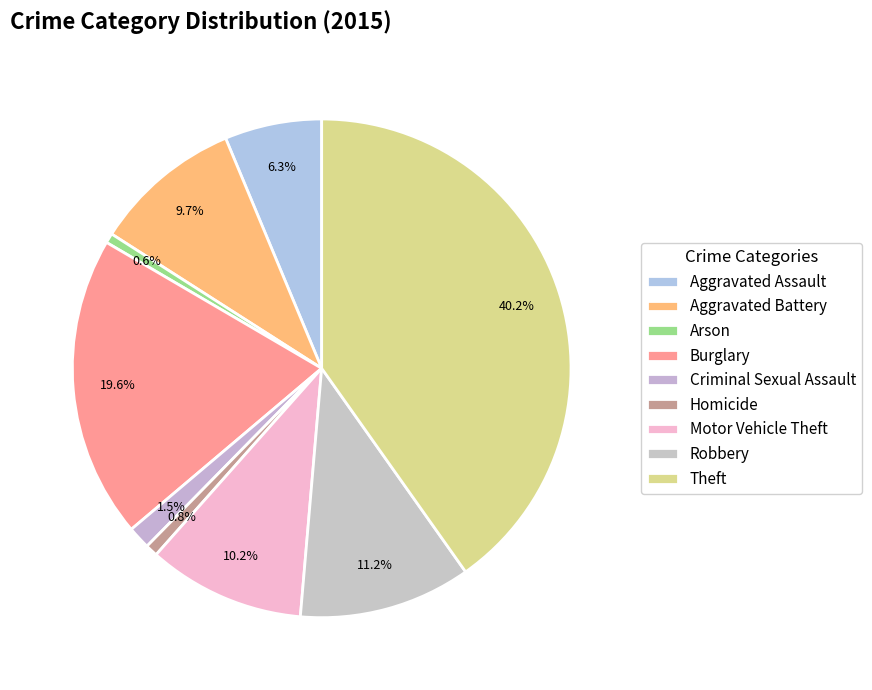

How many segments does this pie chart have?

9